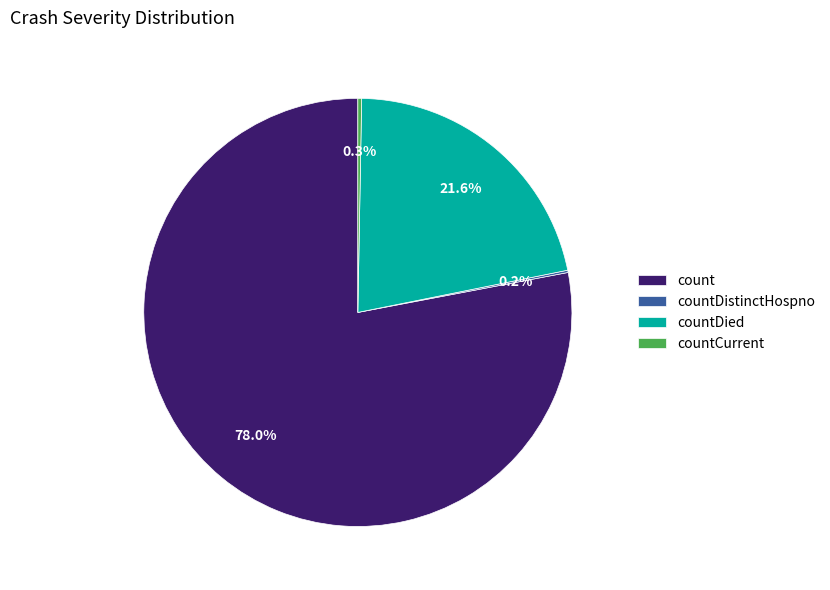

Between count and countDied, which is larger?

count